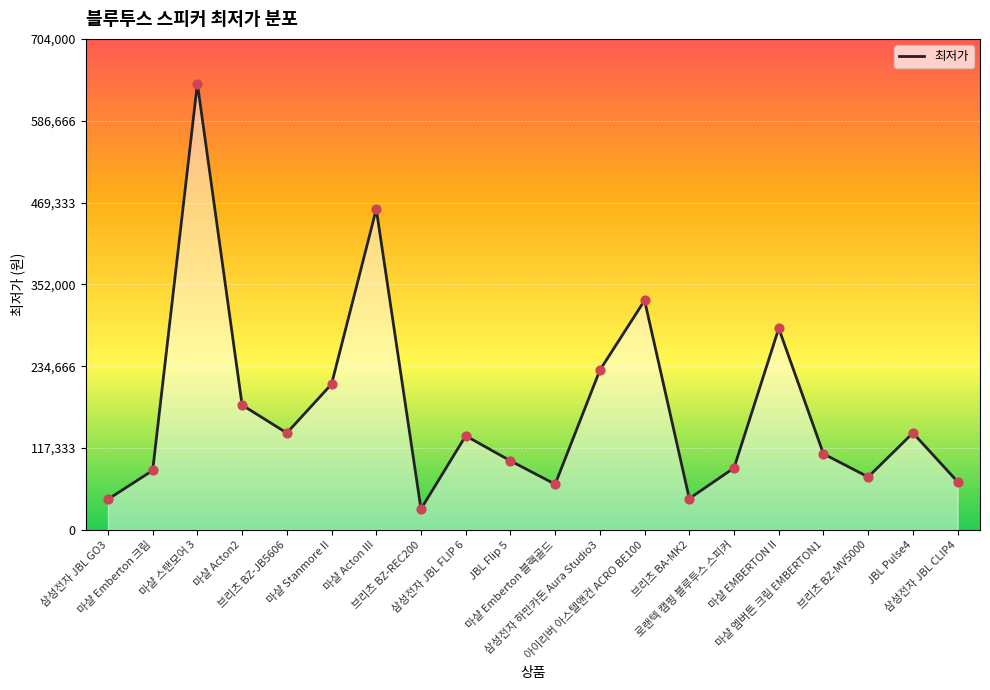

Between 마샬 EMBERTON II and 삼성전자 JBL GO3, which is larger?

마샬 EMBERTON II